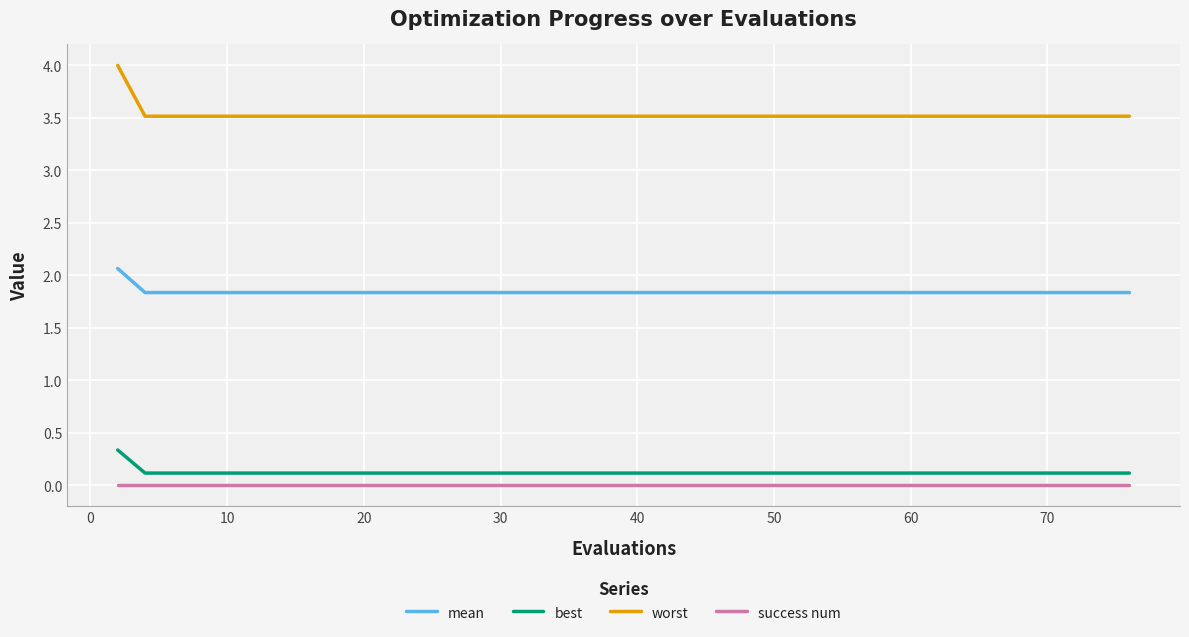

Which series has the widest spread of values?

worst